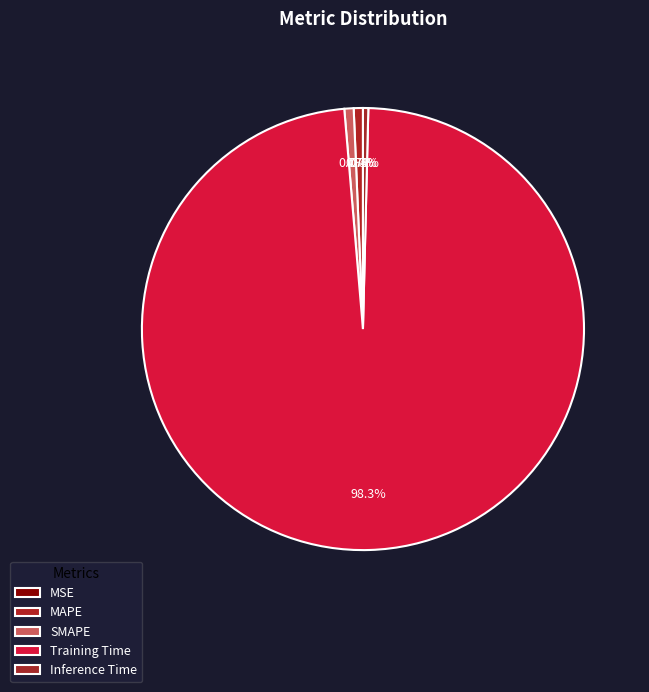

Does any single category account for the majority?

Yes